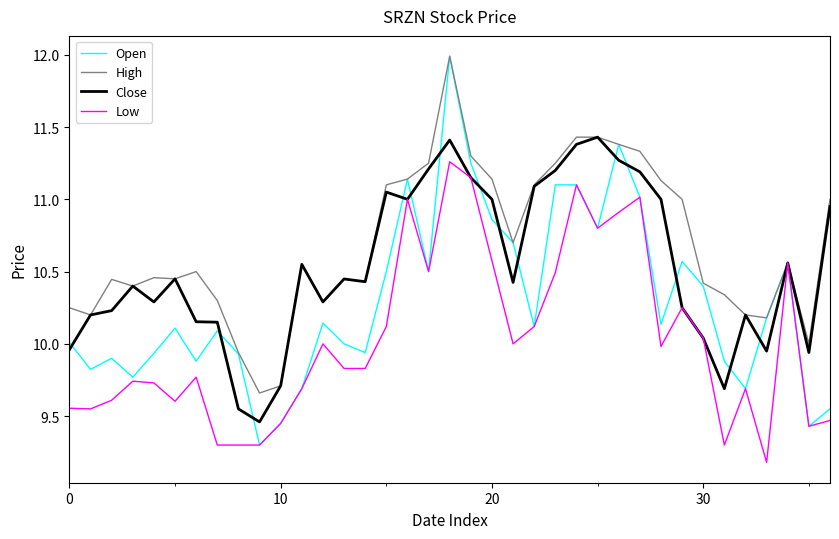

List the series in order of their overall mean, highest first.

High, Close, Open, Low